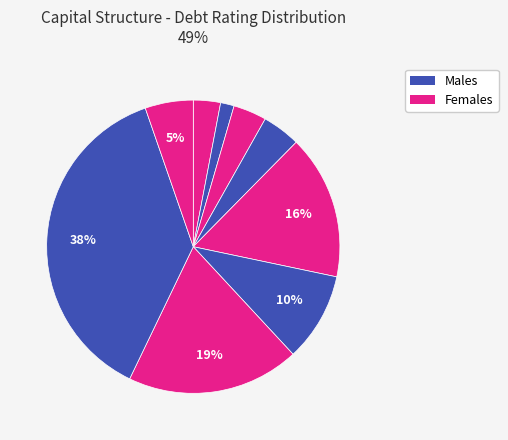

Is there any slice that represents more than half of the pie?

No